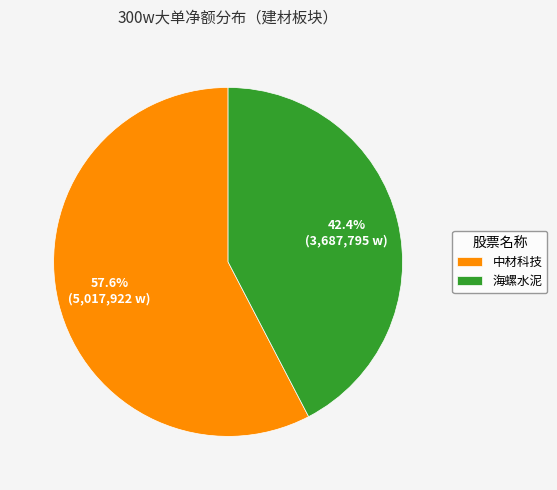

Which category has the smallest portion of the pie?

海螺水泥